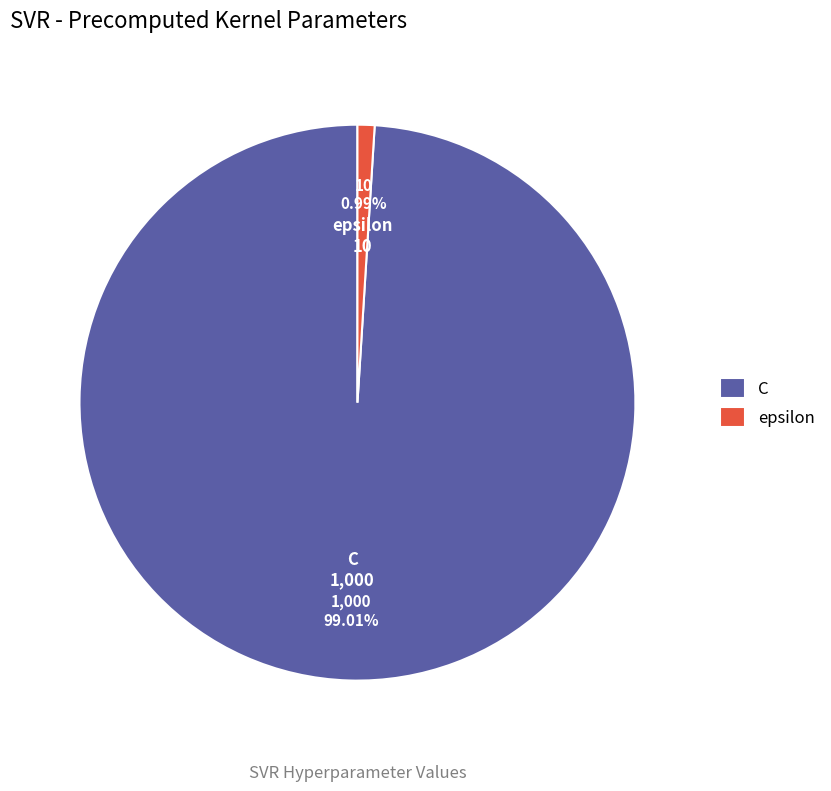

How many slices are in this pie chart?

2